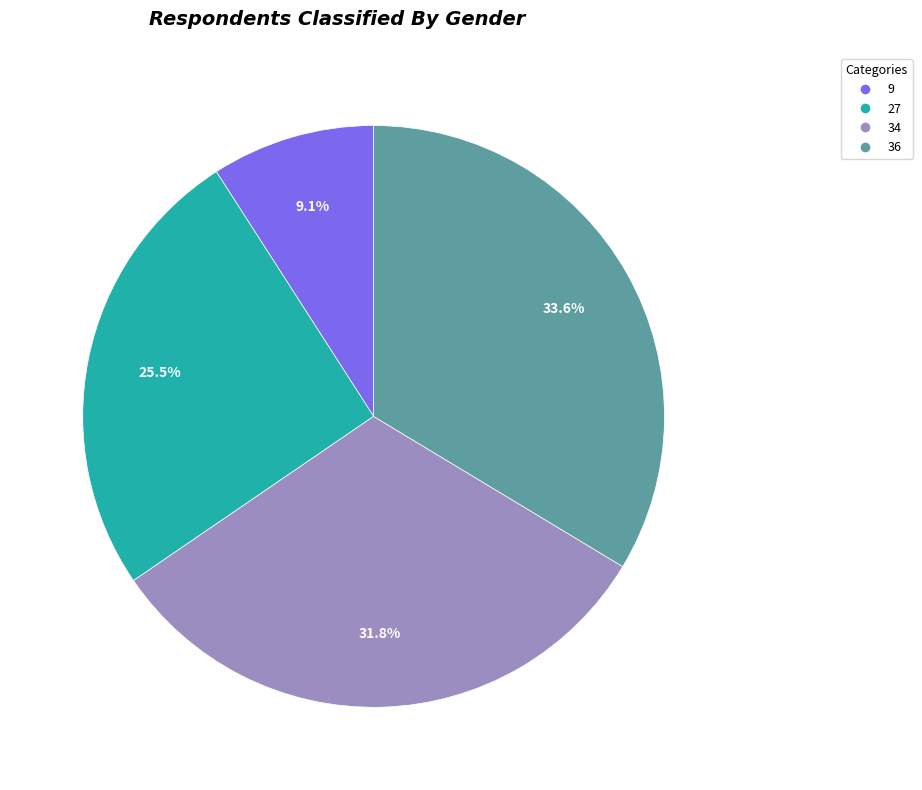

Rank the categories by value from highest to lowest.

36, 34, 27, 9